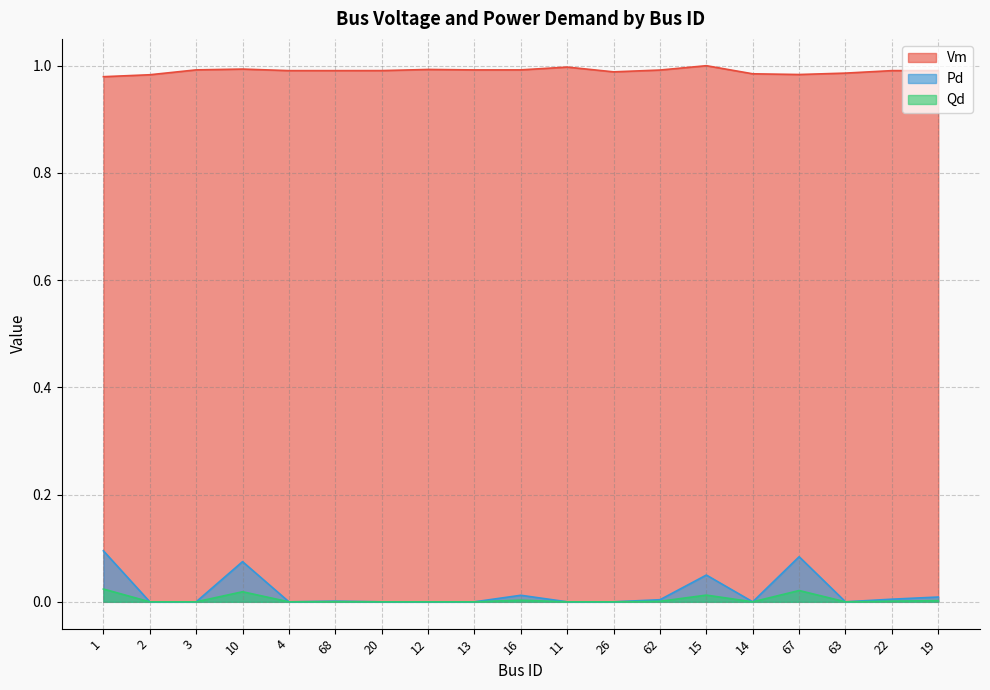

True or false: Pd and Qd cross at least once.

False